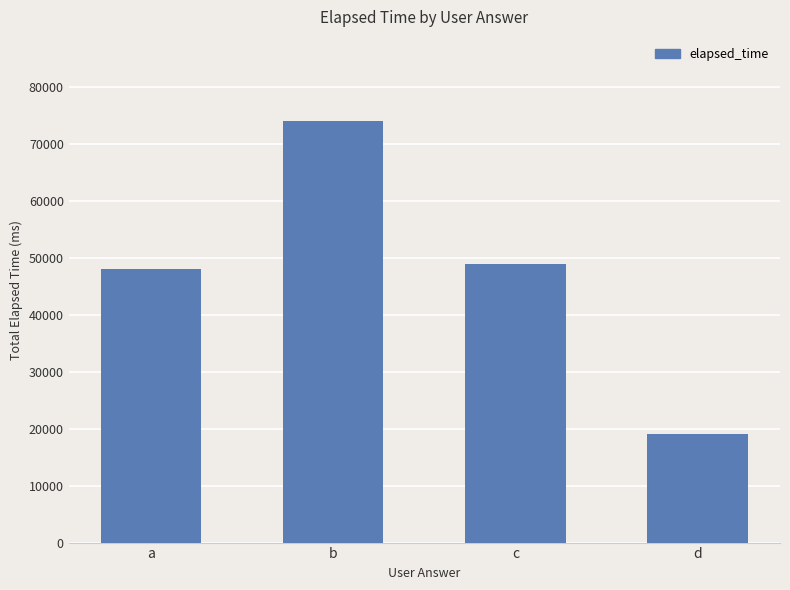

How many bars are there in total?

4